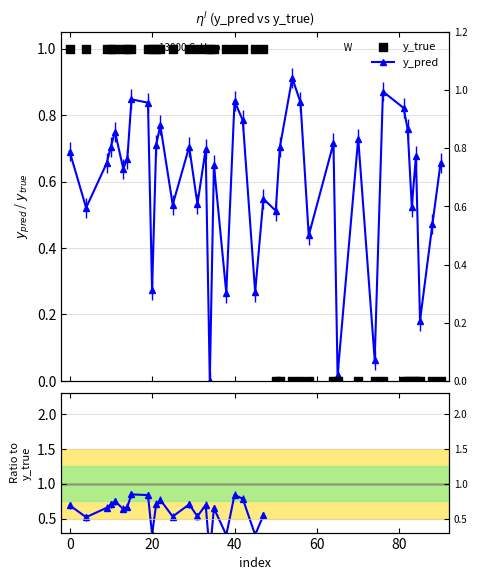

At how many categories does at least one series exceed 0?

40